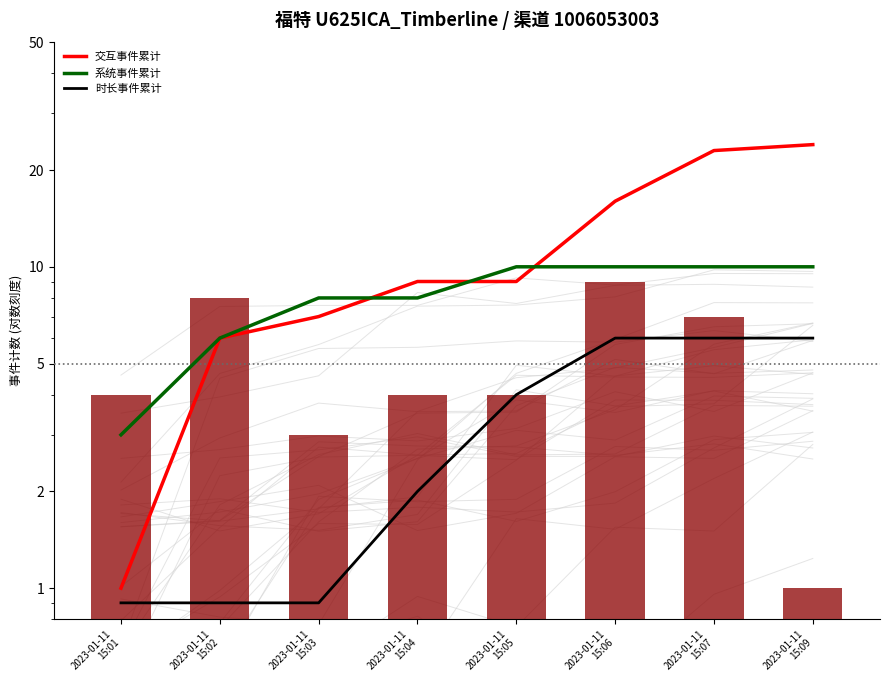

What position from the left is 2023-01-11
15:07?

7